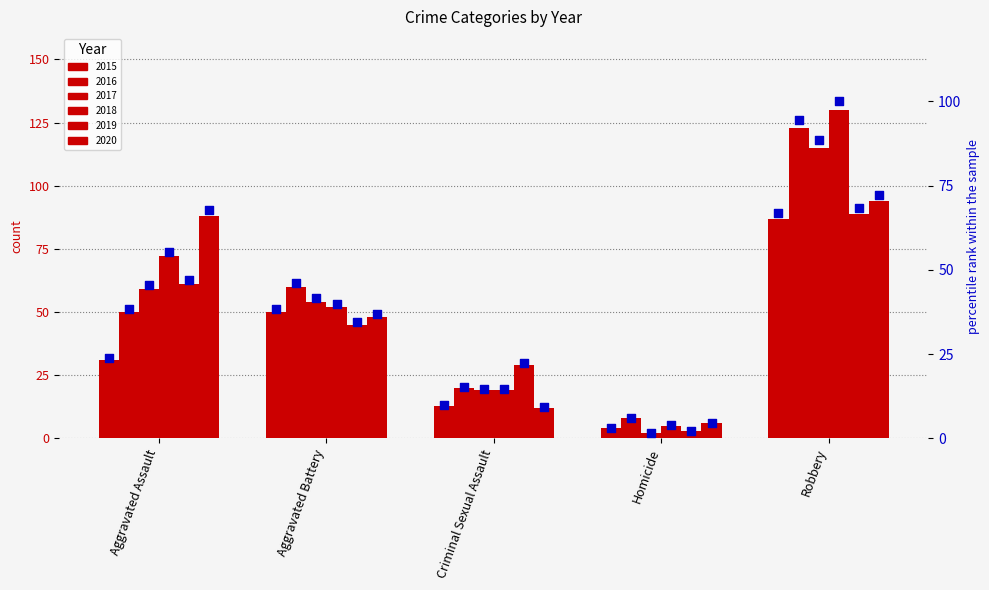

Between Aggravated Assault and Homicide, which is larger?

Aggravated Assault